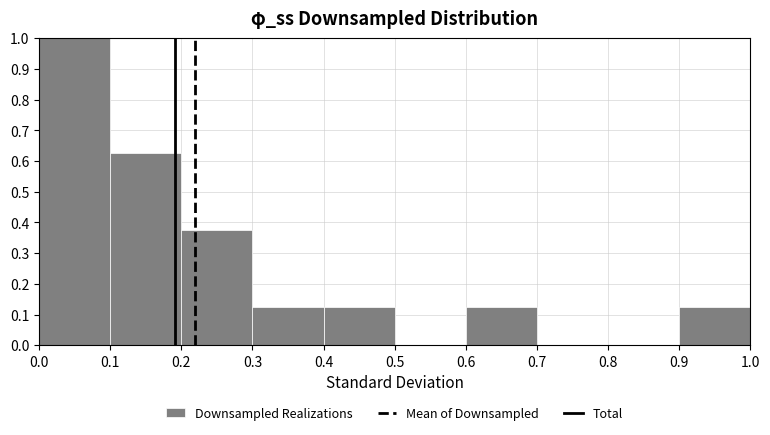

Which range on the x-axis has the tallest bar?

0.0 to 0.1